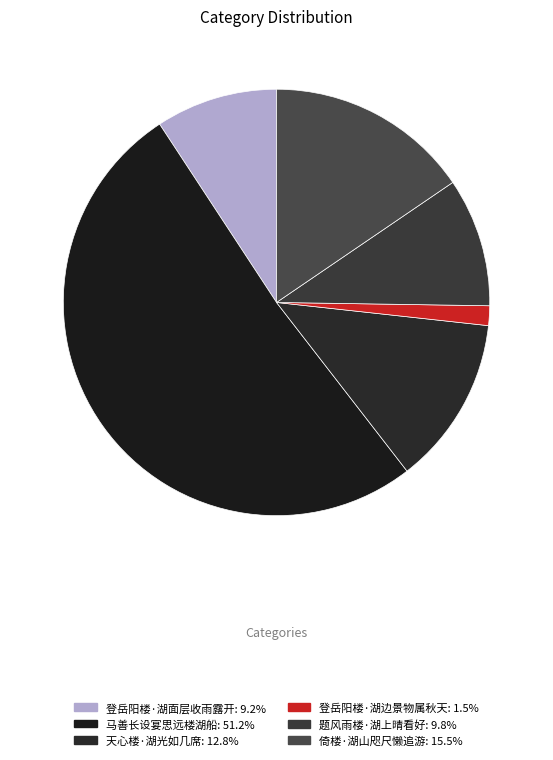

Is it true that 倚楼·湖山咫尺懒追游 is 15% of the pie?

True